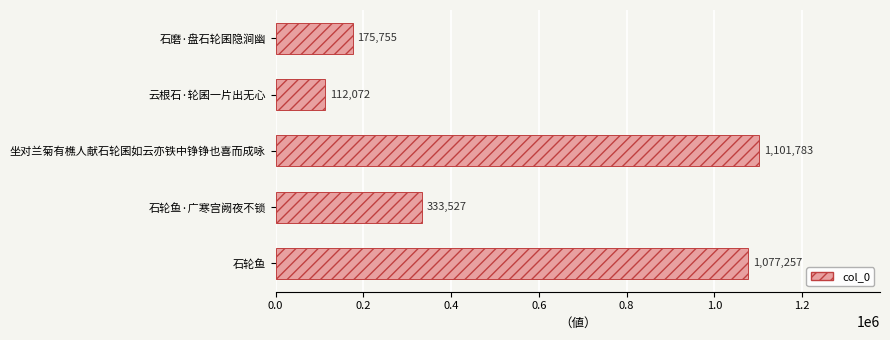

What is the sum of all values?

2800394